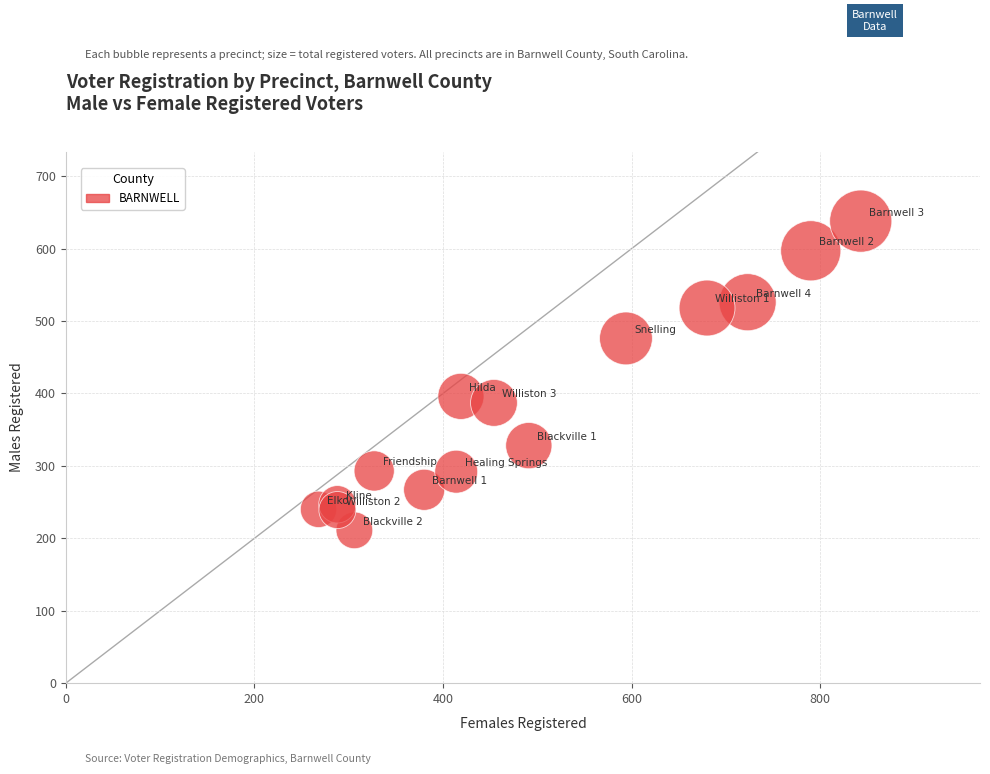

What Y value in the scatter plot is closest to 424?

396